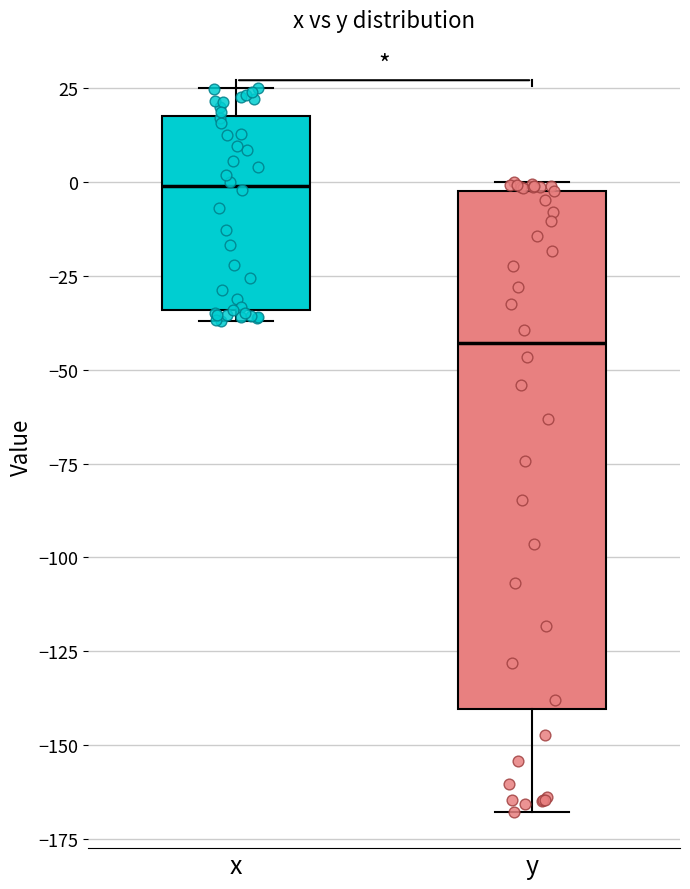

Reading left to right, transcribe this box plot: for each box, give where its median line is, the range the box spans, and where its two whiskers end, as read against the y-axis. The values are not printed on the chart, so give them approximately, as read against the axis.

x: median 0, box -35 to 15, whiskers -35 (just below the box's lower edge) to 25
y: median -45, box -140 to 0, whiskers -170 to 0 (just above the box's upper edge)